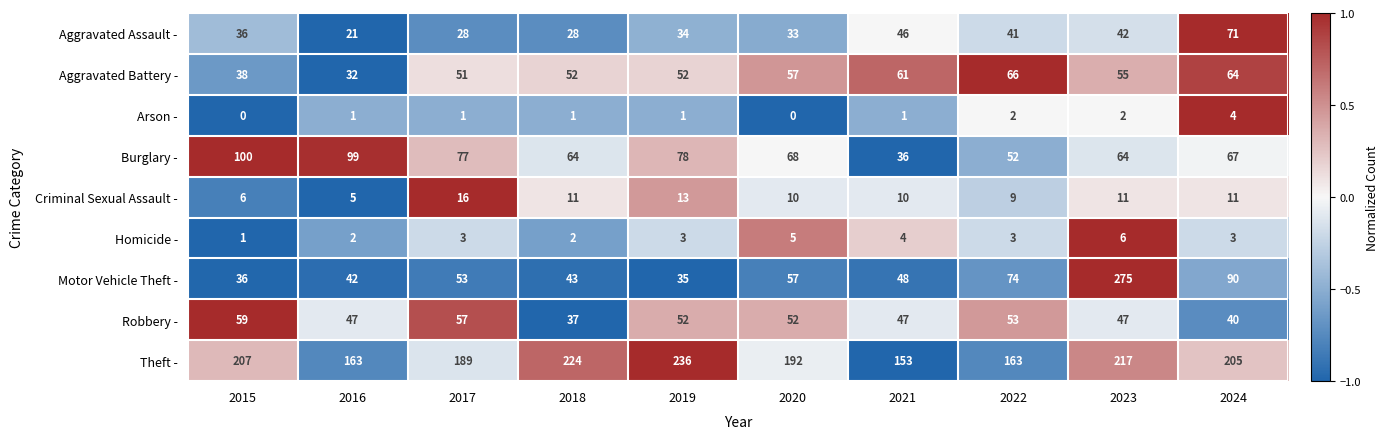

Is it true that Arson - equals 0 at 2020?

True